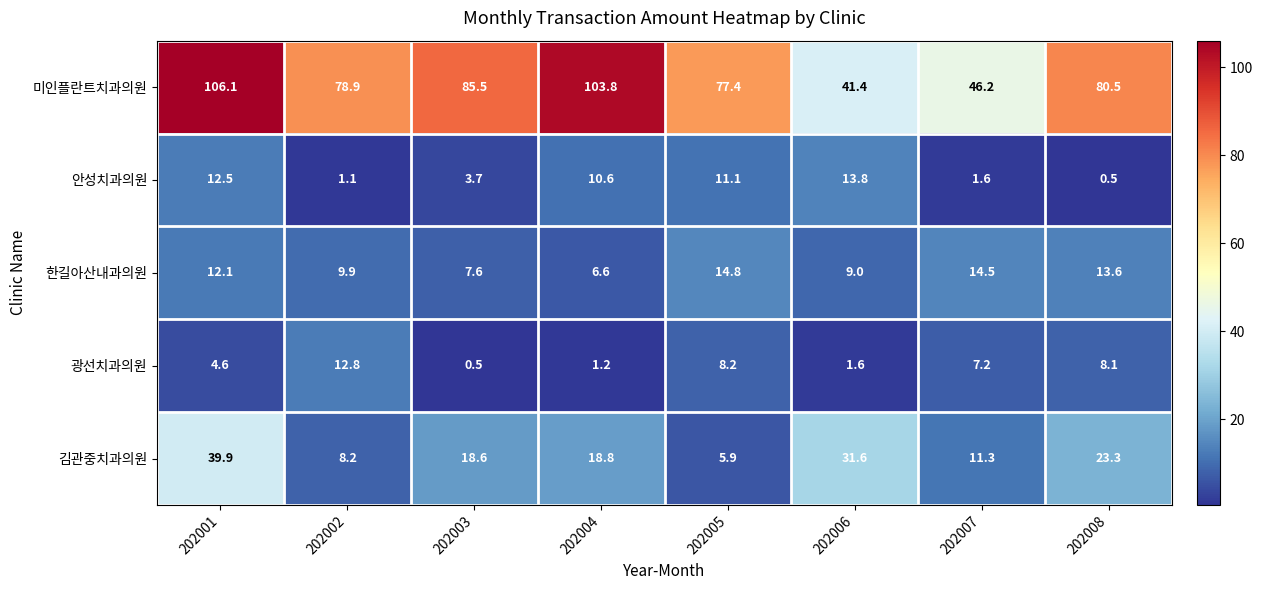

What is the difference between the maximum and second lowest values in the 김관중치과의원 series?

31.7